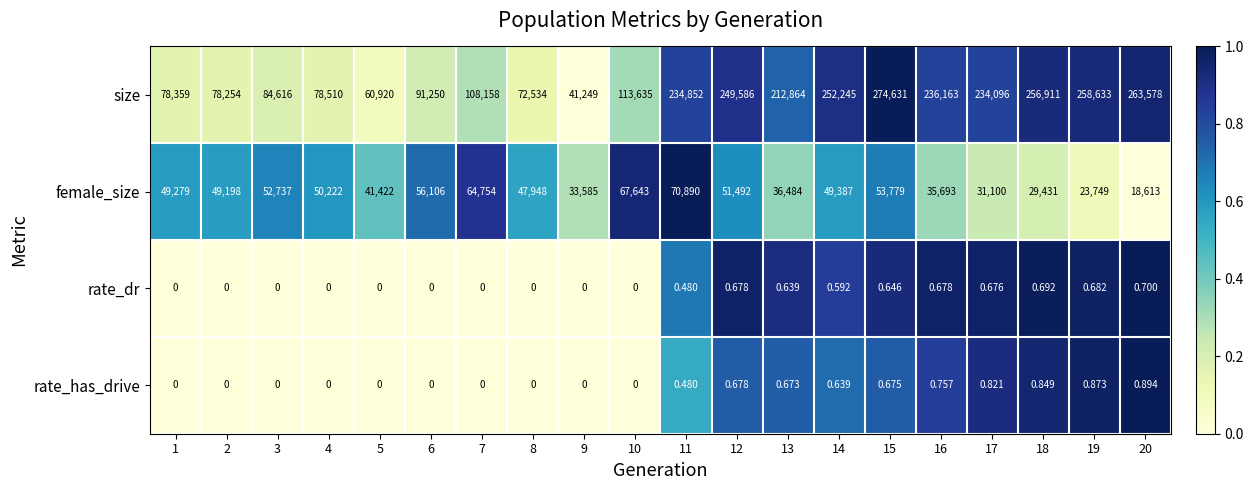

Which label corresponds to the largest value in the chart?

15